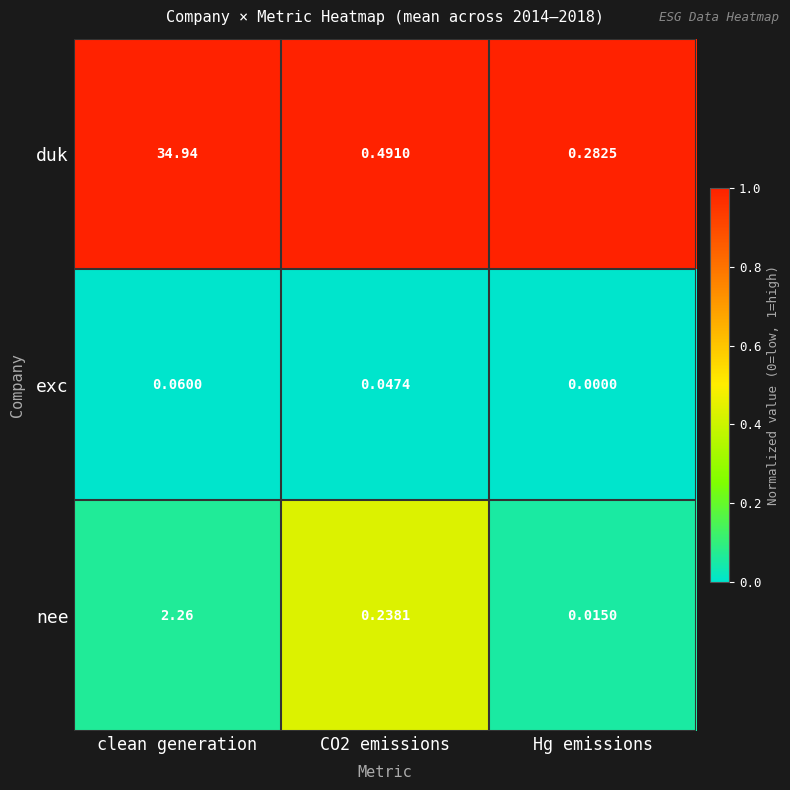

Count the number of categories in the chart.

3